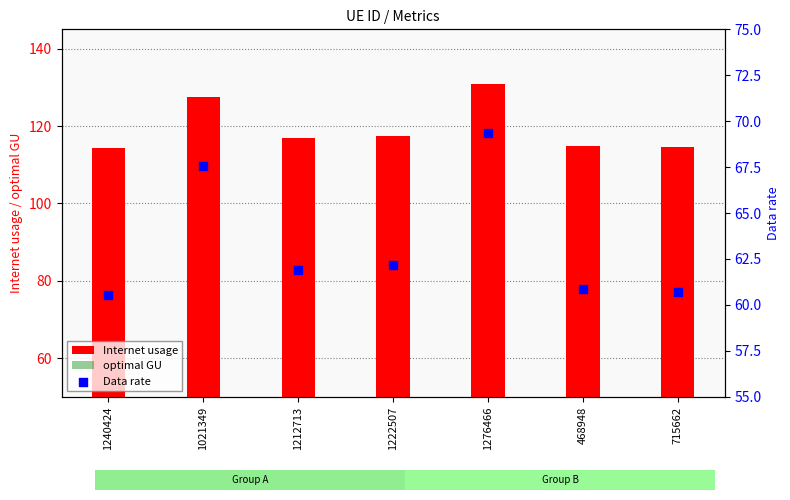

Which series contains the lowest Y value?

Data rate